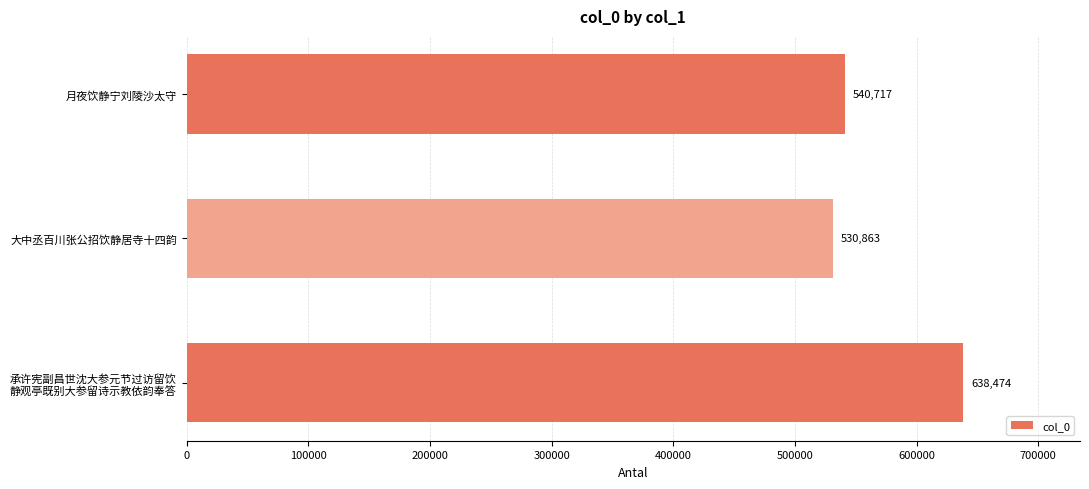

Reading top to bottom, list all the values displayed in this chart.

540717	530863	638474